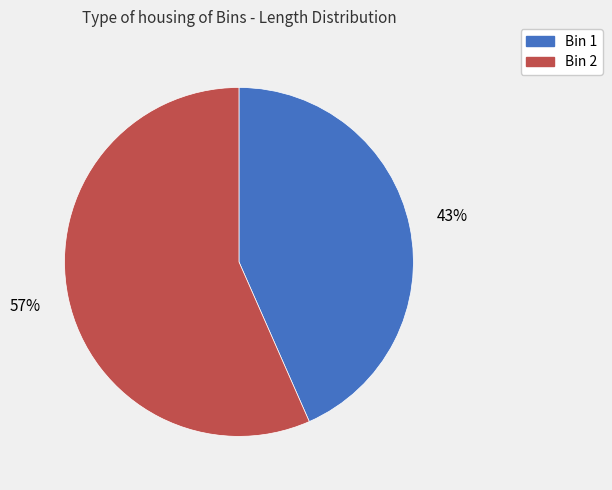

Rank the categories by value from lowest to highest.

Bin 1, Bin 2